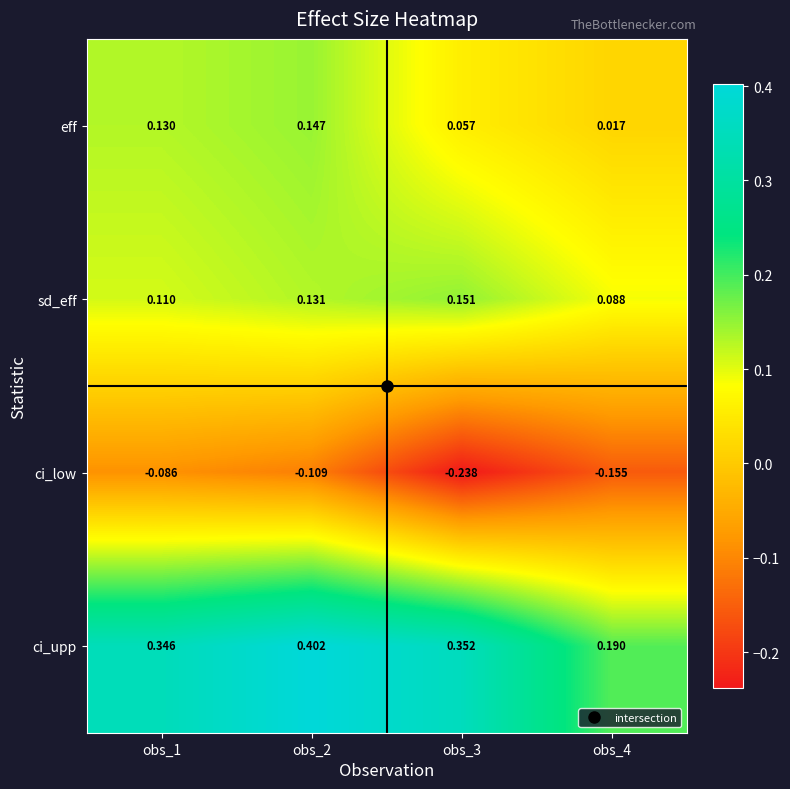

Between obs_1 and obs_3, which series saw the biggest shift?

ci_low